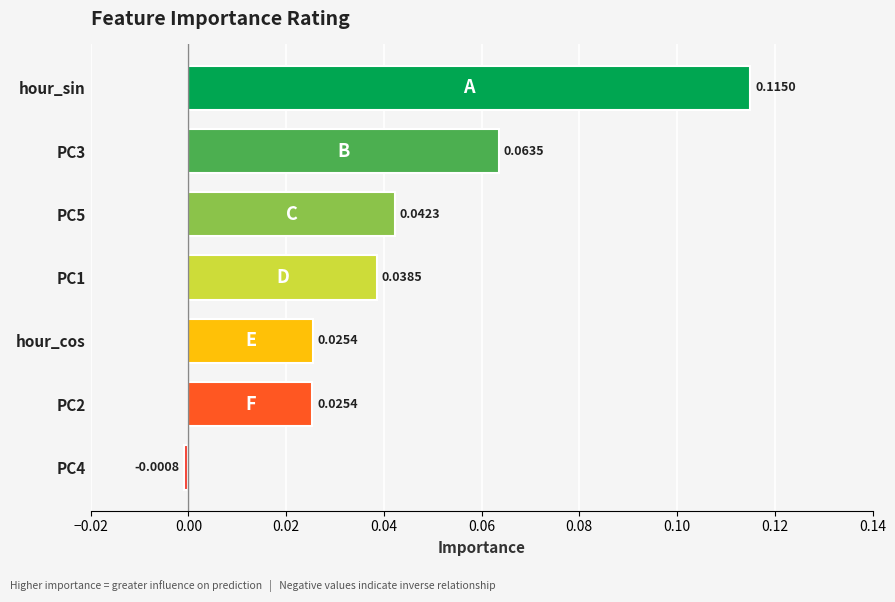

What is the label of the 7th bar from the bottom?

hour_sin